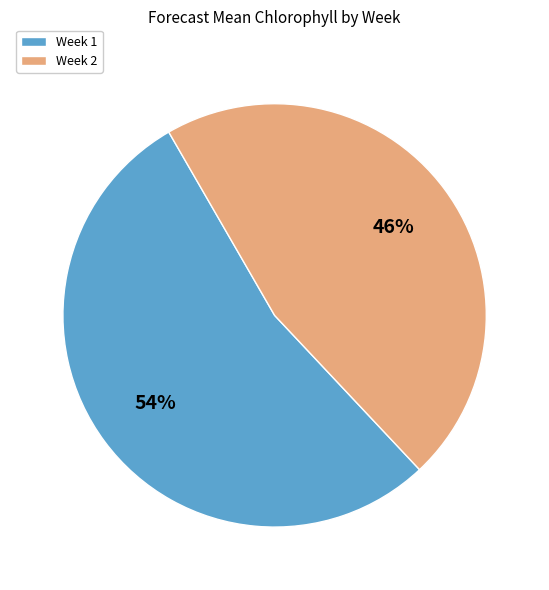

How many slices are in this pie chart?

2